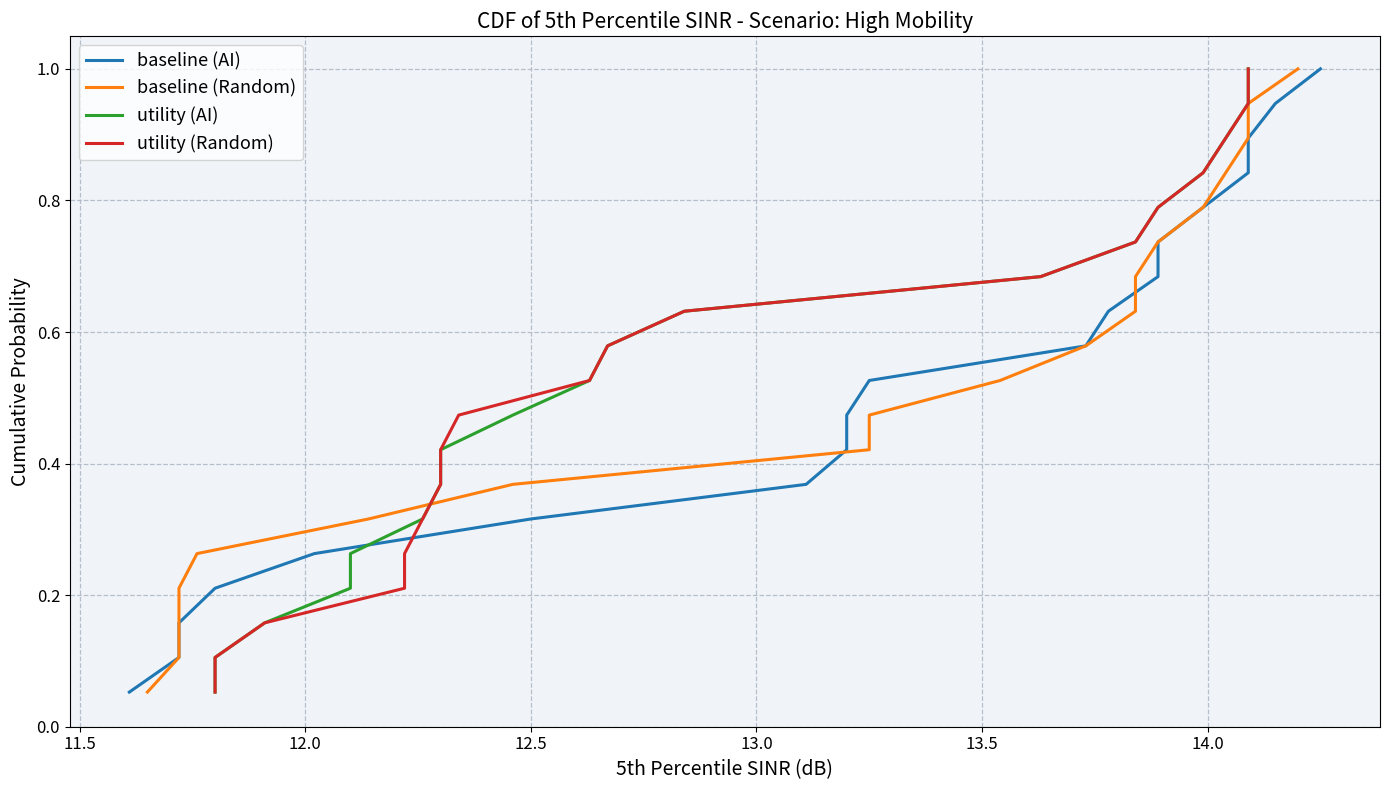

Which series has the largest total across all categories?

baseline (AI)